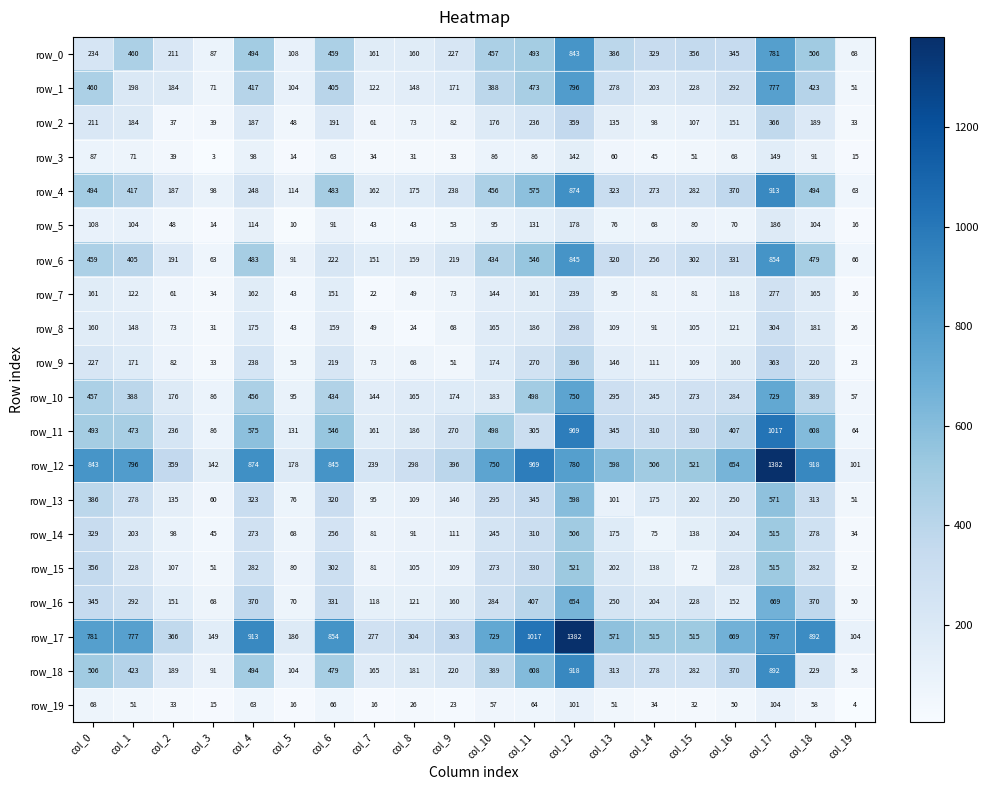

True or false: row_8 has a value of 160 at col_0.

True